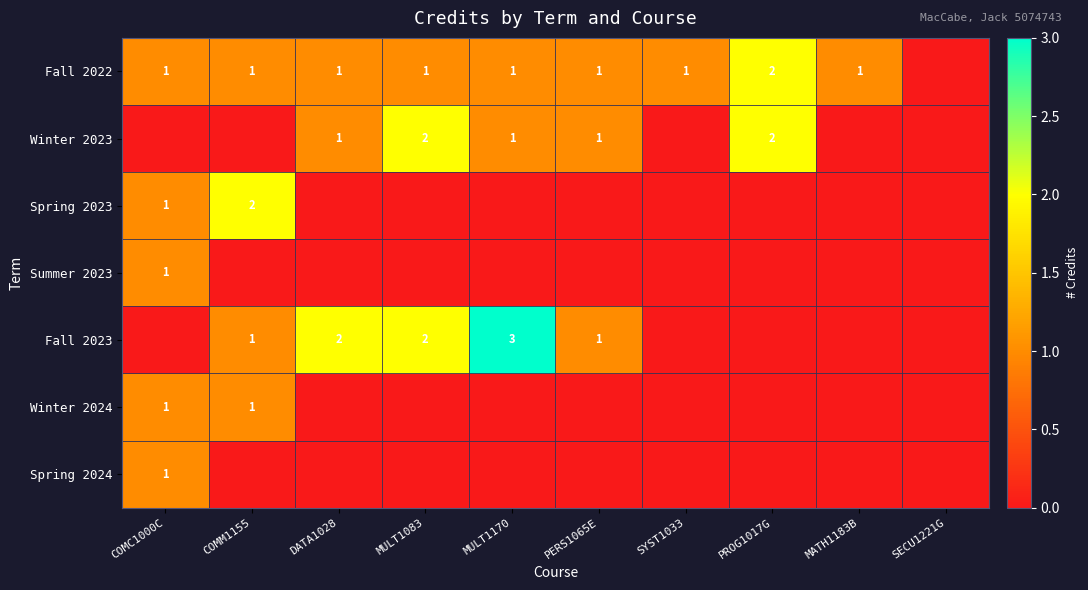

Is it true that Fall 2023 equals 2 at MULT1083?

True